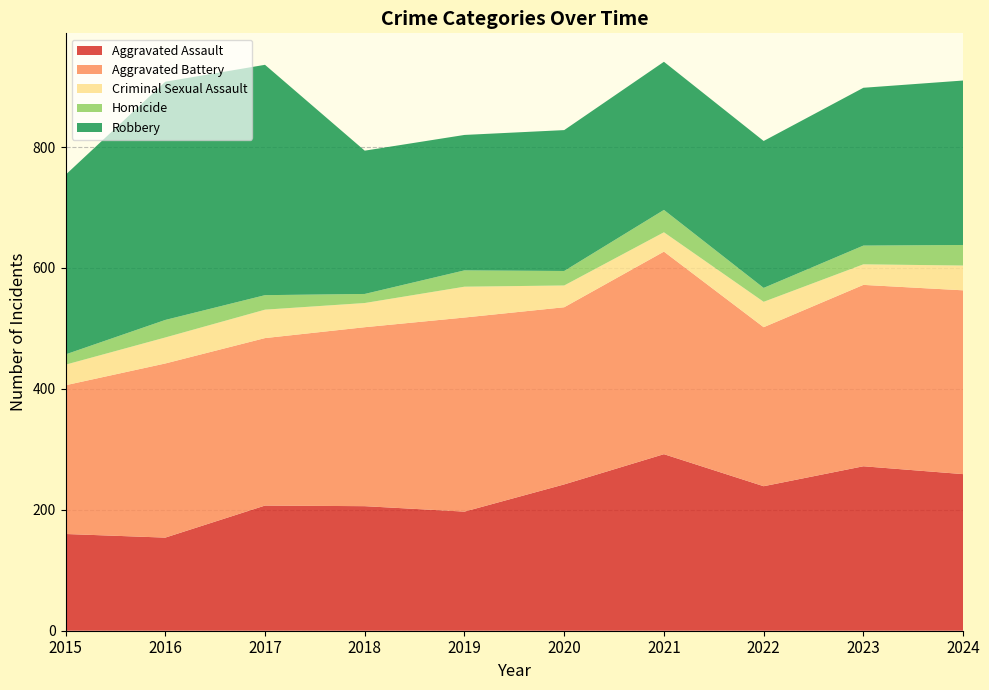

Reading left to right, what are all the values shown in this chart?

Aggravated Assault: 160	154	207	206	197	242	292	239	272	259
Aggravated Battery: 246	288	277	296	321	293	335	263	300	304
Criminal Sexual Assault: 34	43	47	40	51	36	32	42	34	41
Homicide: 17	29	24	15	27	24	37	23	31	34
Robbery: 297	394	381	237	224	233	245	243	261	272